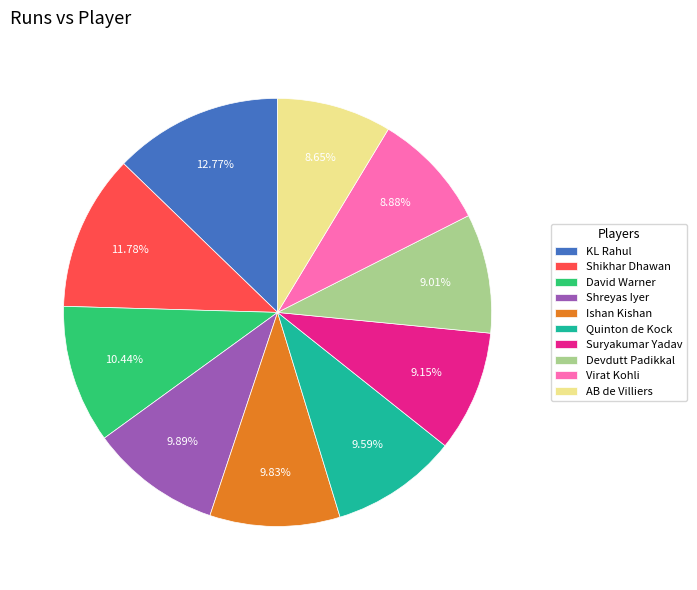

Count the number of slices in the pie.

10